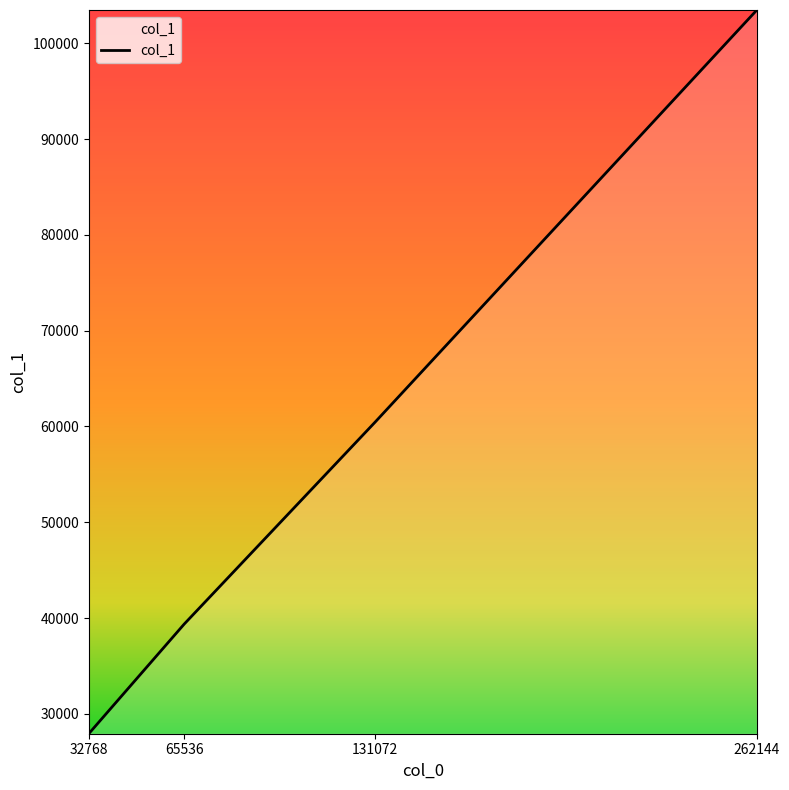

Which has a higher value, 262144 or 65536?

262144